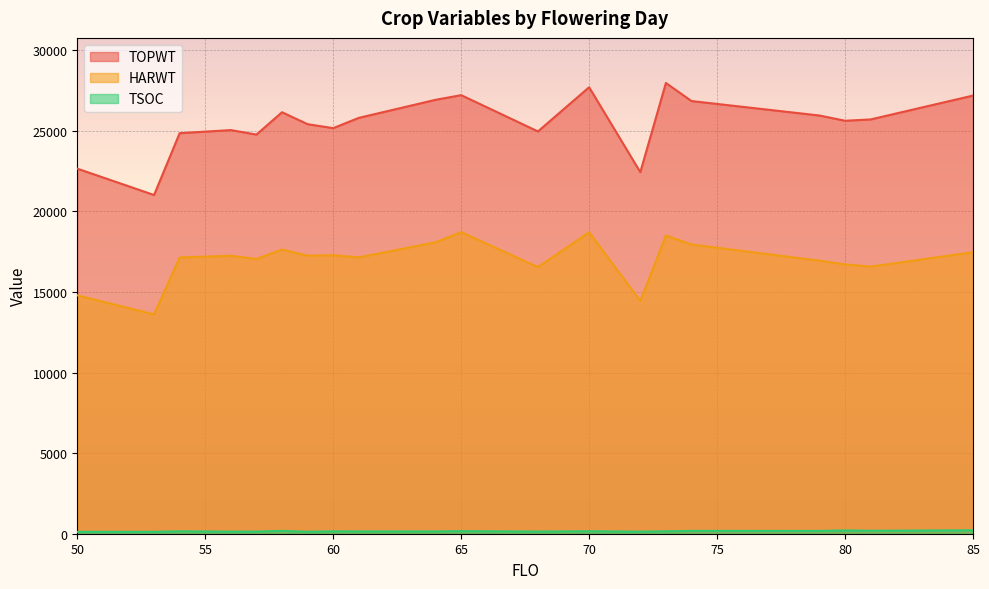

How many interior local valleys does the TOPWT series have?

6